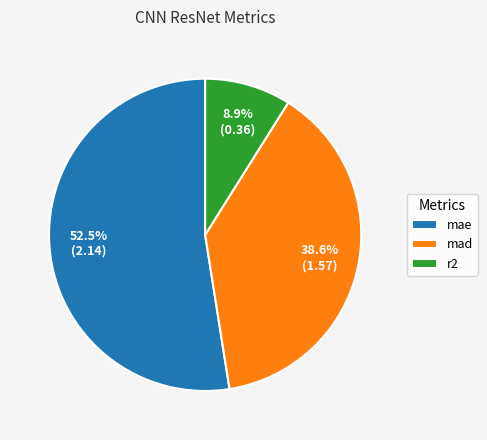

What is the largest slice in the pie chart?

mae